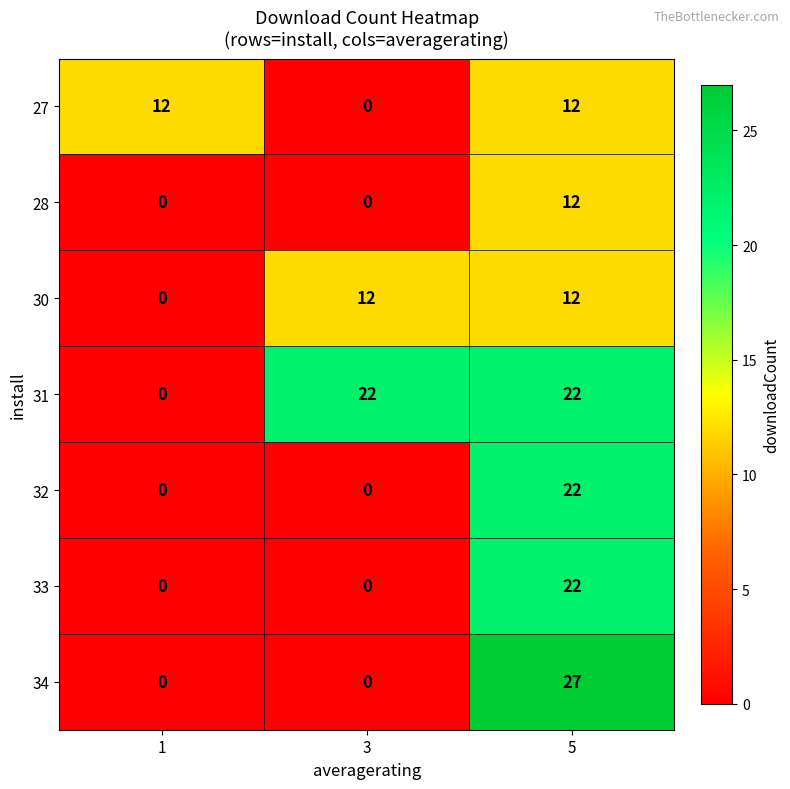

What is the highest value of the 27 series?

12